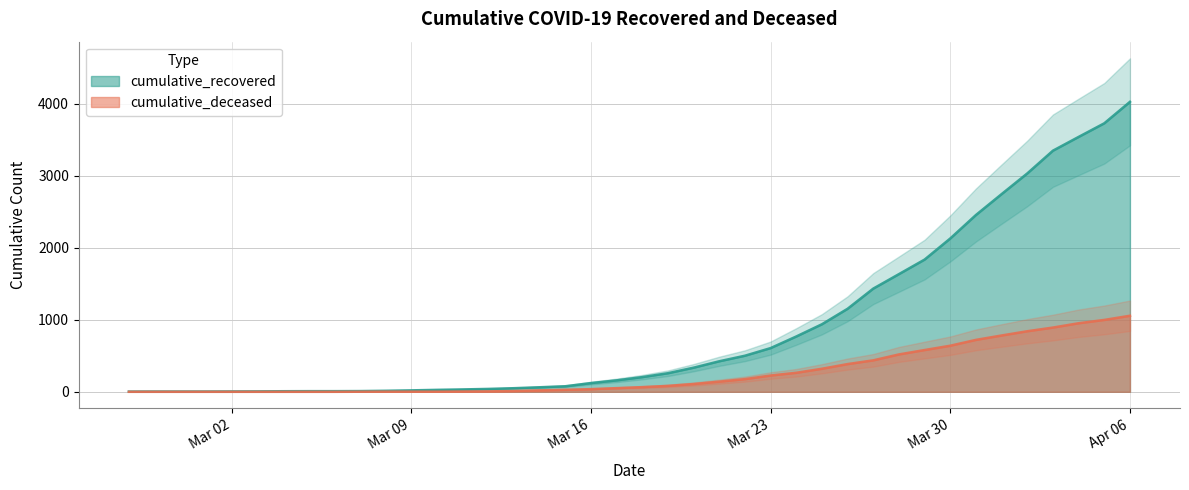

Between 2020-03-12 and 2020-03-22, which series saw the biggest shift?

cumulative_recovered